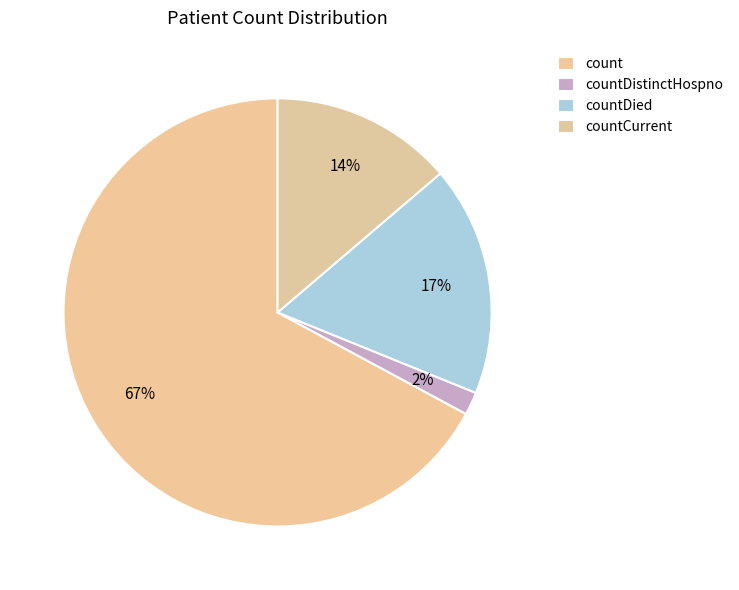

What is the ratio of the value at countDistinctHospno to the value at countCurrent?

0.1